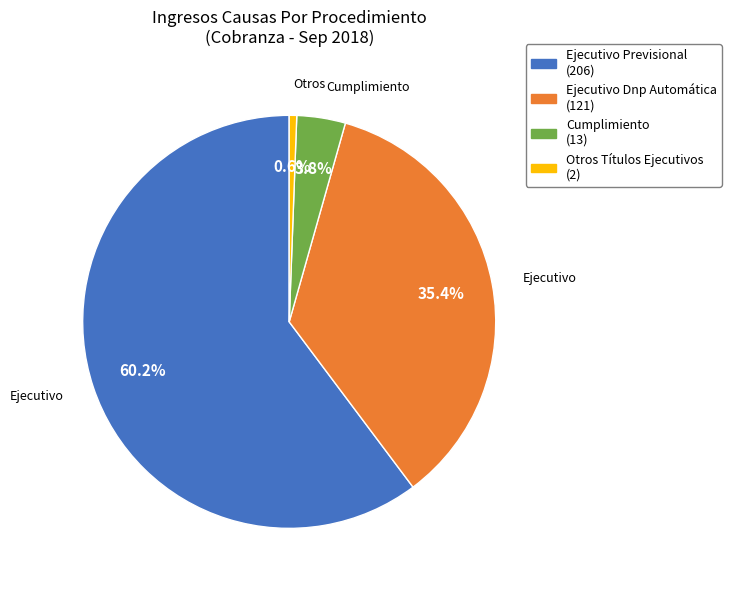

Is it true that Otros Títulos Ejecutivos is 12% of the pie?

False